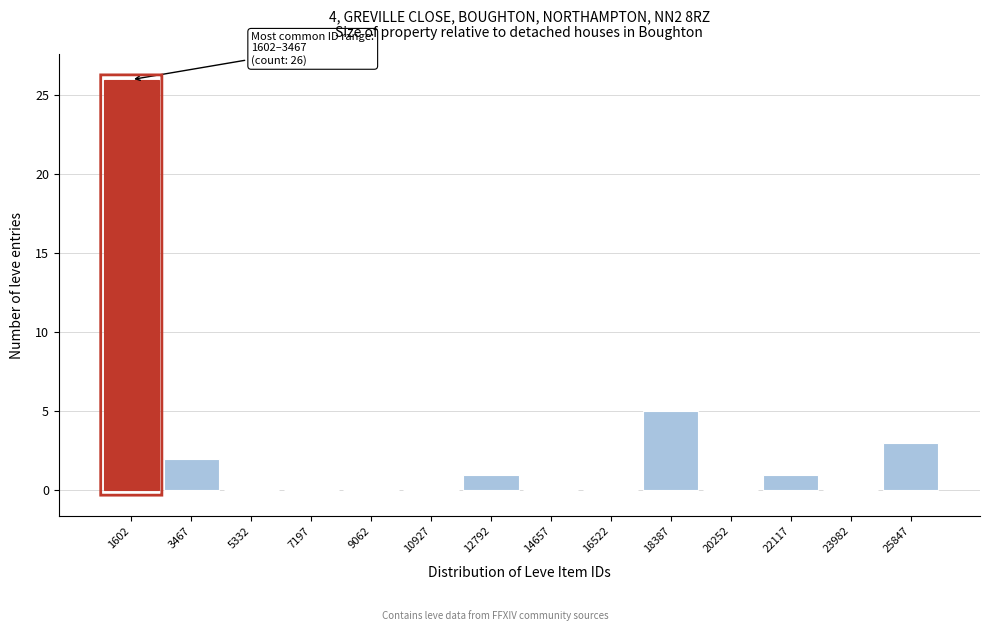

Reading right to left, what are all the values shown in this chart?

25847=3	23982=0	22117=1	20252=0	18387=5	16522=0	14657=0	12792=1	10927=0	9062=0	7197=0	5332=0	3467=2	1602=26